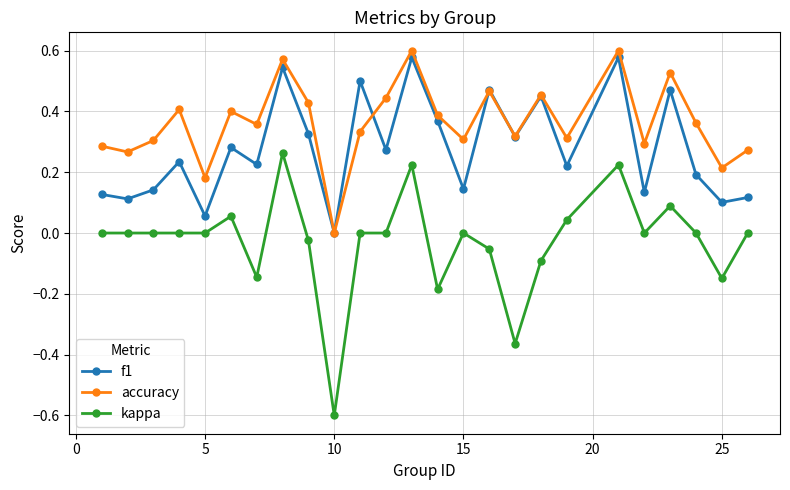

Which series has the largest range (max minus min)?

kappa